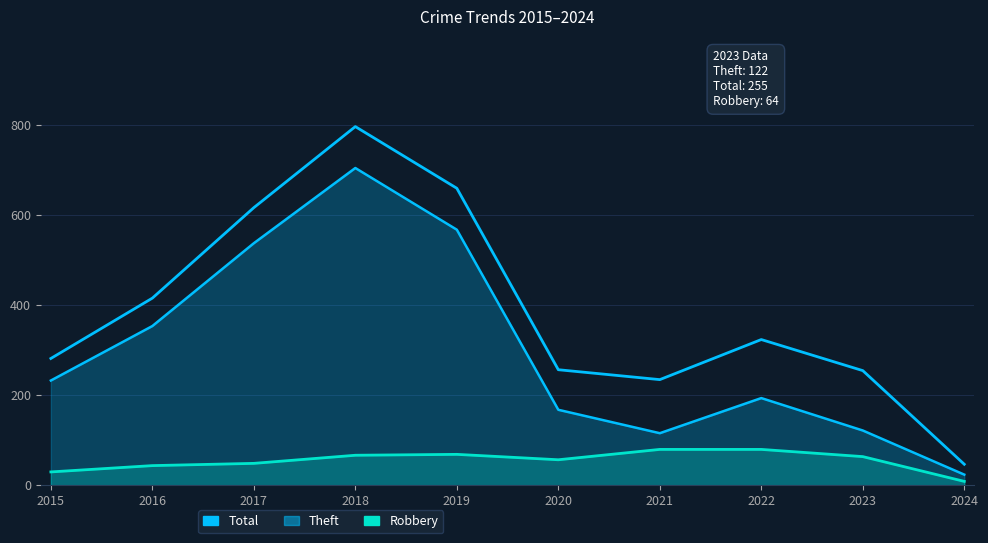

Read the Total value at 2018, to the nearest 10.

800